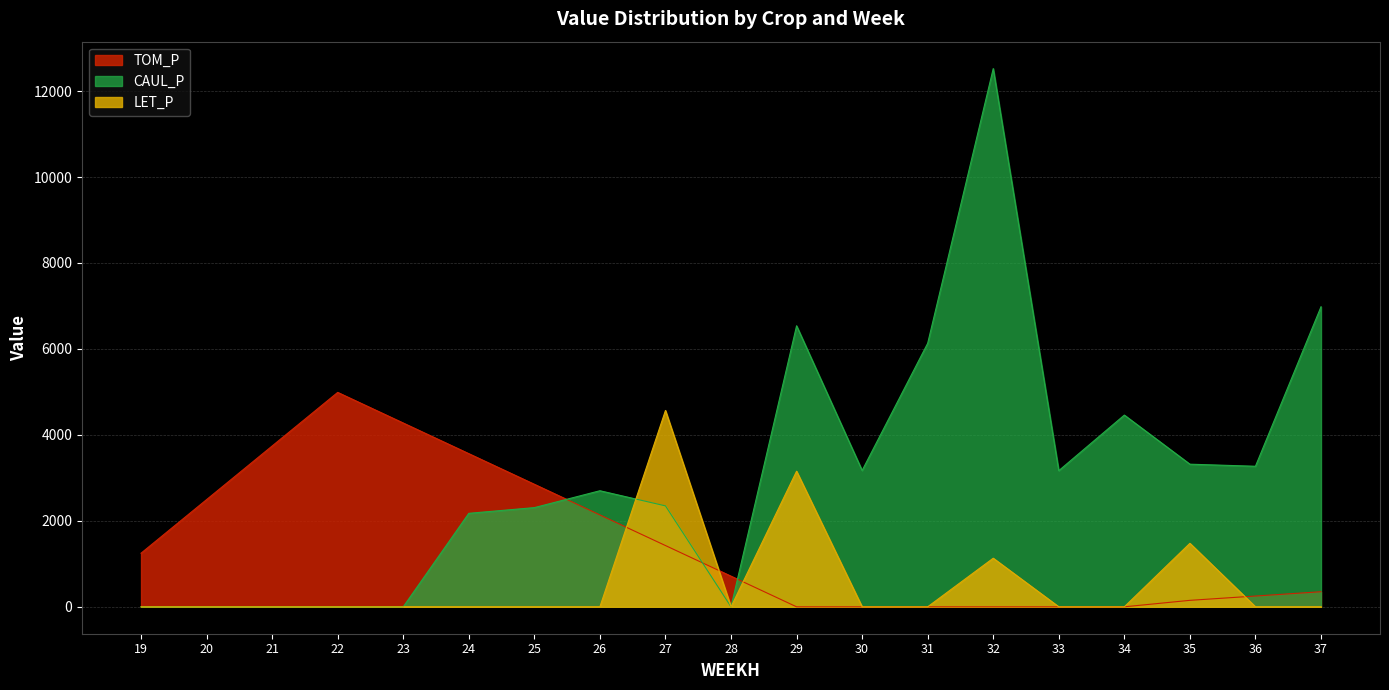

Reading left to right, extract all data points from this chart.

TOM_P: 19=1247.2	20=2494.4	21=3741.6	22=4988.8	23=4276.1	24=3563.4	25=2850.7	26=2138.0	27=1425.4	28=712.7	29=0.0	30=0.0	31=0.0	32=0.0	33=0.0	34=0.0	35=150.5	36=250.8	37=351.1
CAUL_P: 19=0.0	20=0.0	21=0.0	22=0.0	23=0.0	24=2175.0	25=2307.9	26=2700.6	27=2348.3	28=0.0	29=6538.2	30=3172.1	31=6131.6	32=12522.7	33=3167.7	34=4460.9	35=3318.3	36=3270.1	37=6981.1
LET_P: 19=0.0	20=0.0	21=0.0	22=0.0	23=0.0	24=0.0	25=0.0	26=0.0	27=4568.1	28=0.0	29=3154.4	30=0.0	31=0.0	32=1130.6	33=0.0	34=0.0	35=1477.3	36=0.0	37=0.0